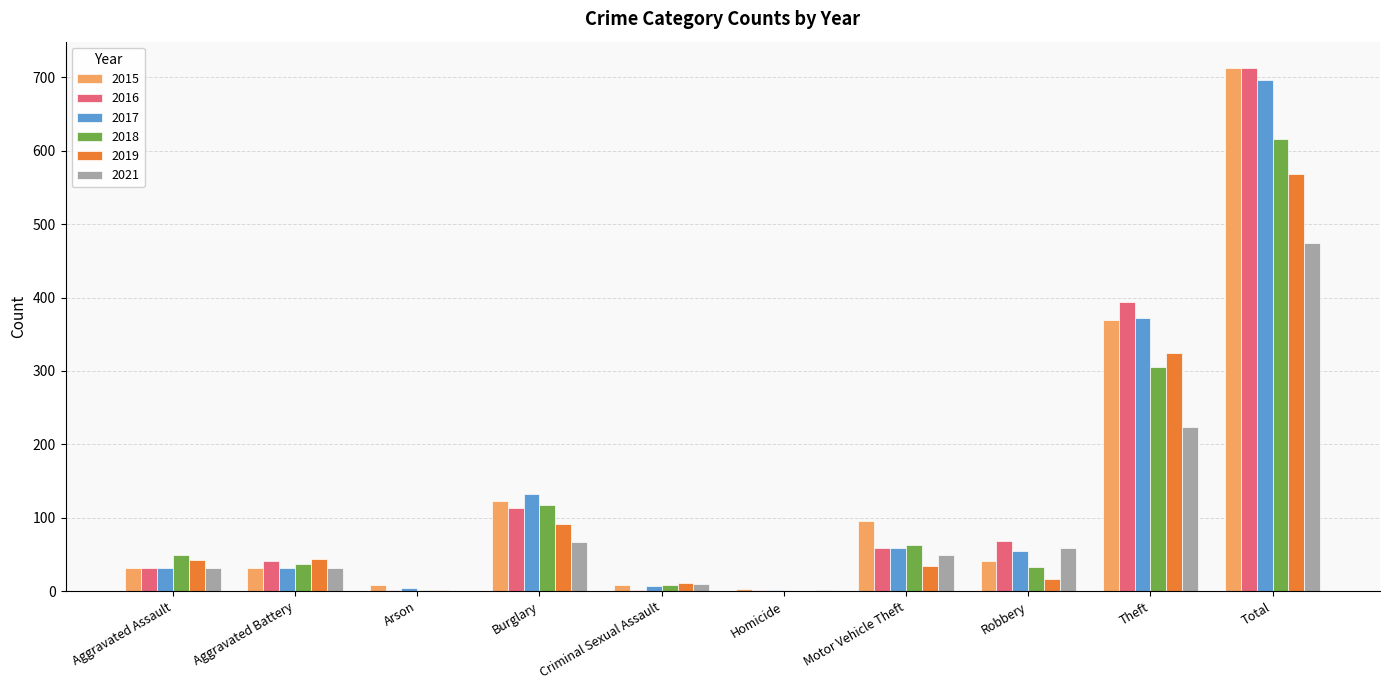

What are all the series names shown in the legend?

2015, 2016, 2017, 2018, 2019, 2021